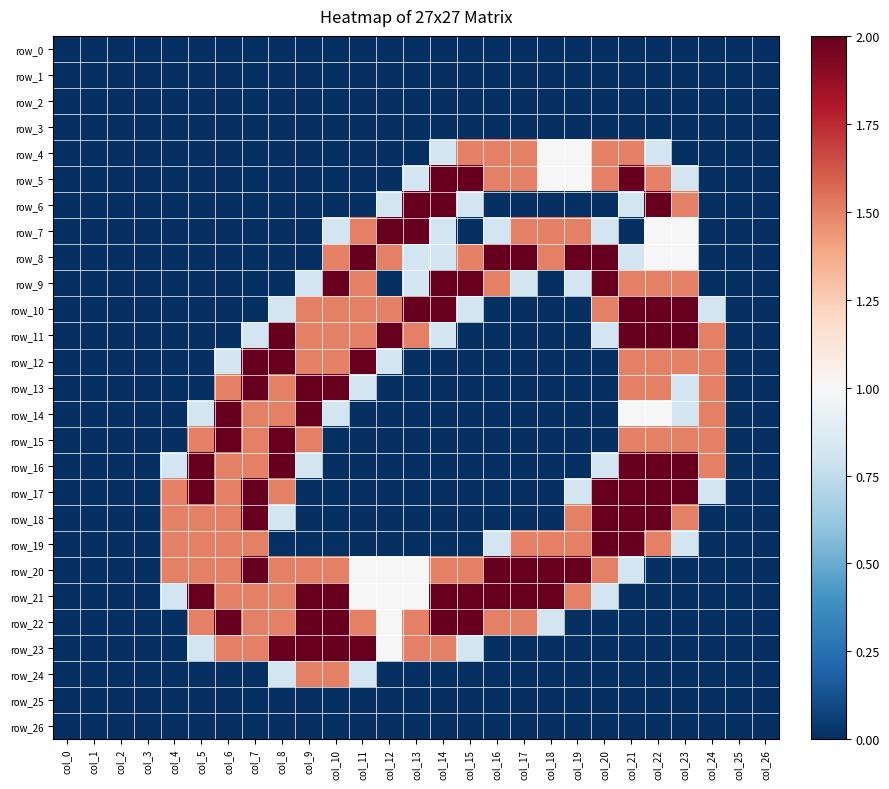

How many values in the row_20 series exceed 1?

14